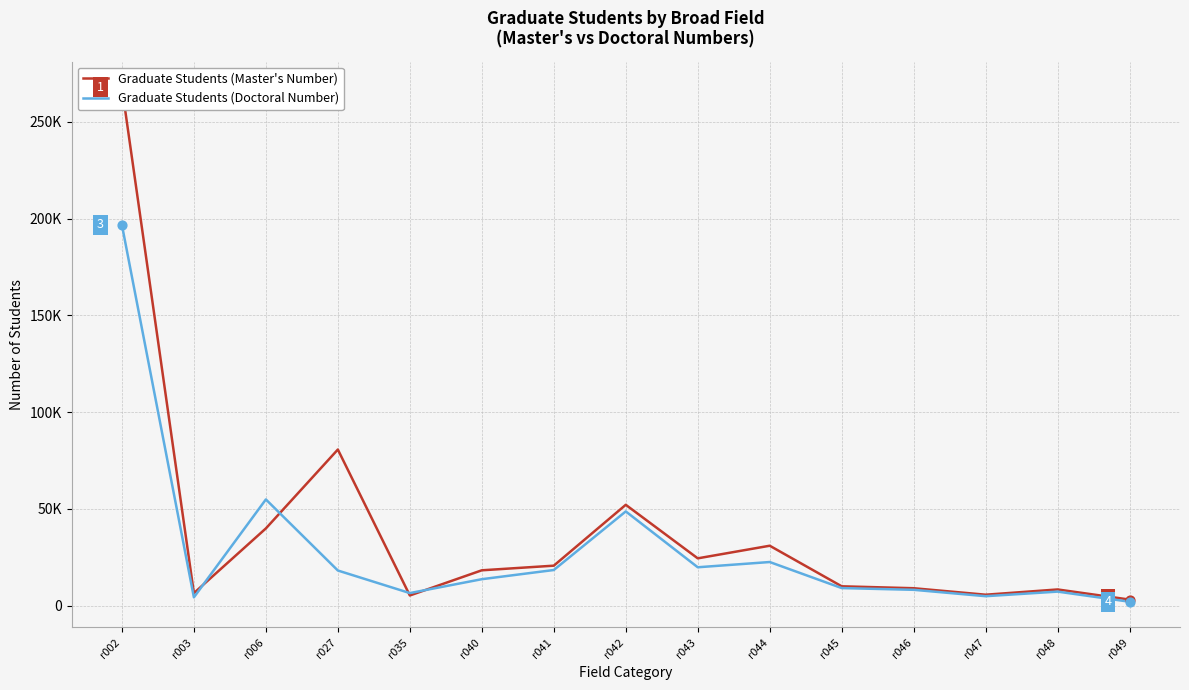

What are all the series names shown in the legend?

Graduate Students (Master's Number), Graduate Students (Doctoral Number)